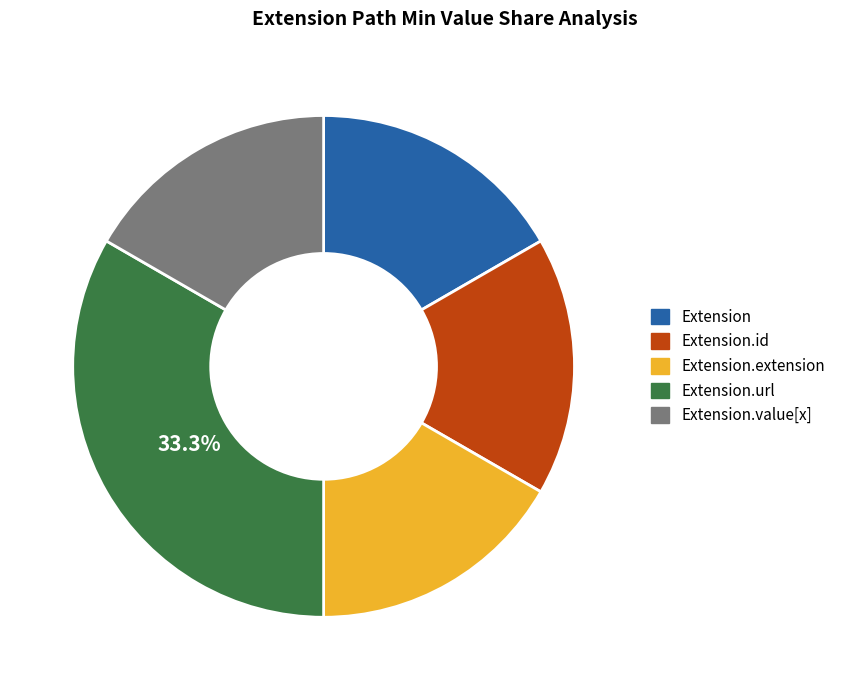

How many segments does this pie chart have?

5